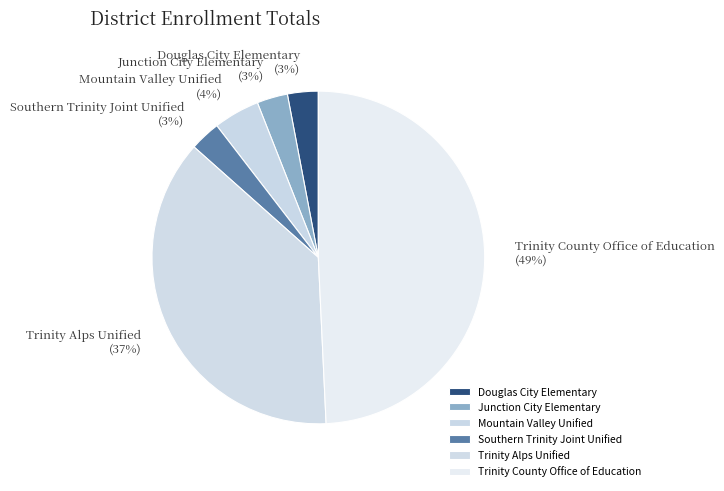

Which has a higher value, Mountain Valley Unified or Trinity County Office of Education?

Trinity County Office of Education